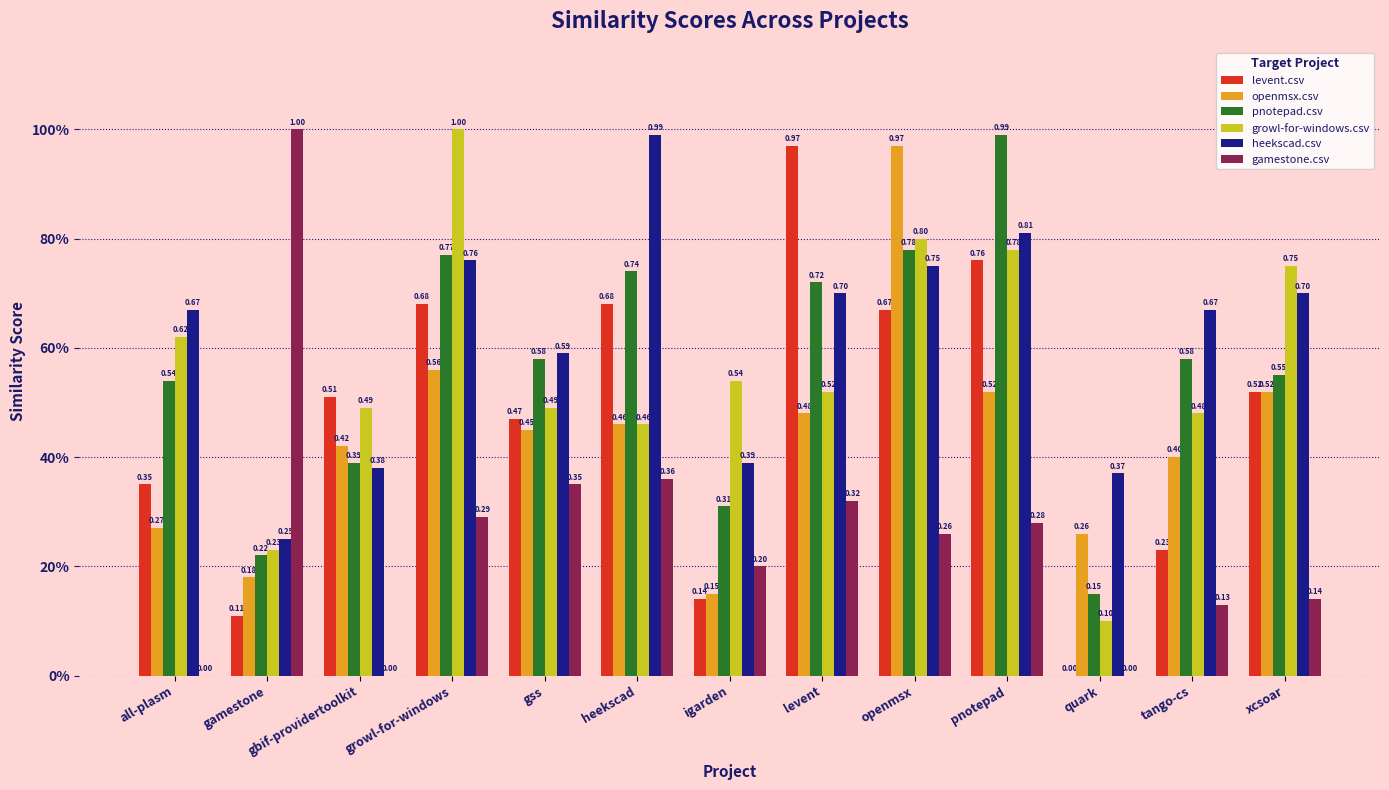

What are all the series names shown in the legend?

levent.csv, openmsx.csv, pnotepad.csv, growl-for-windows.csv, heekscad.csv, gamestone.csv